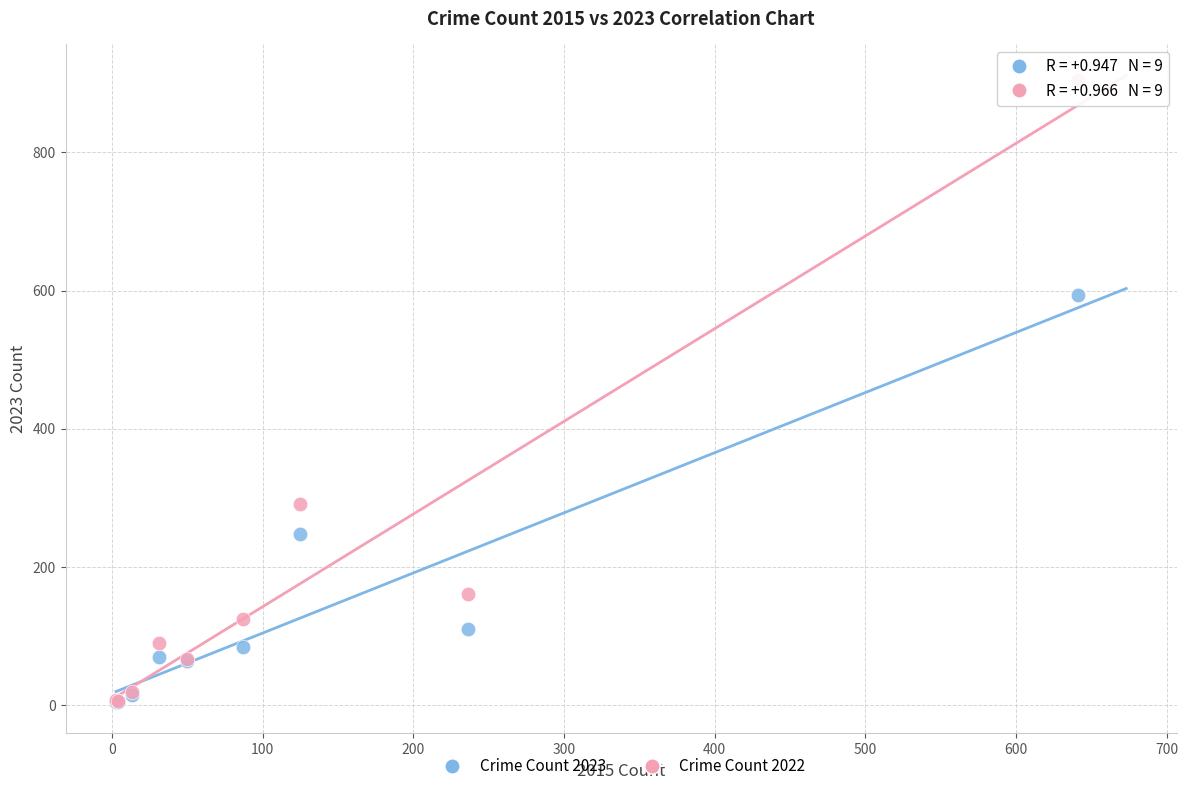

What are all the series names shown in the legend?

Crime Count 2023, Crime Count 2022